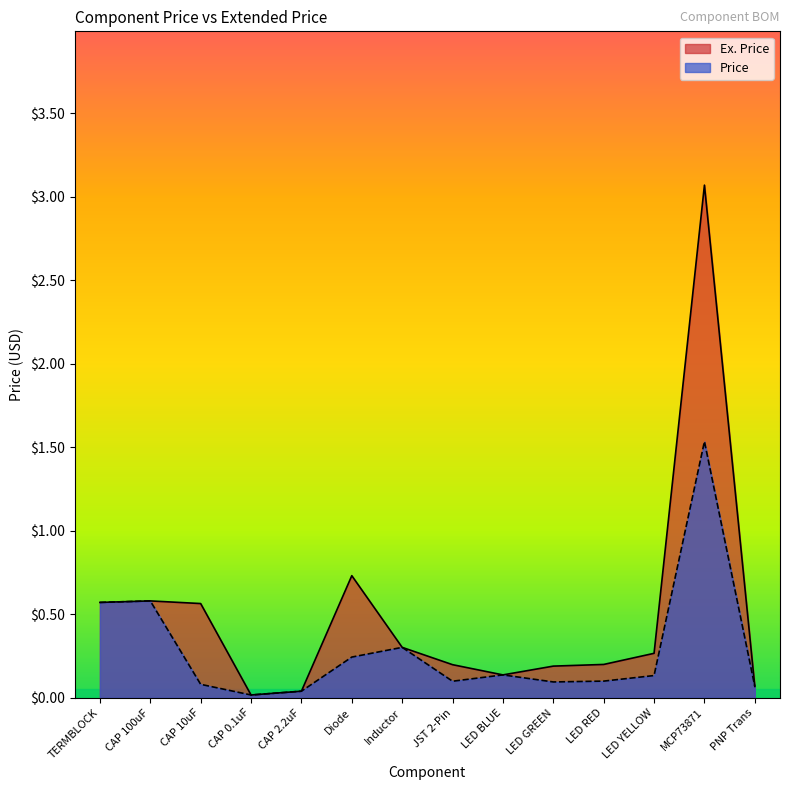

Which has a higher value, JST 2-Pin or CAP 0.1uF?

JST 2-Pin